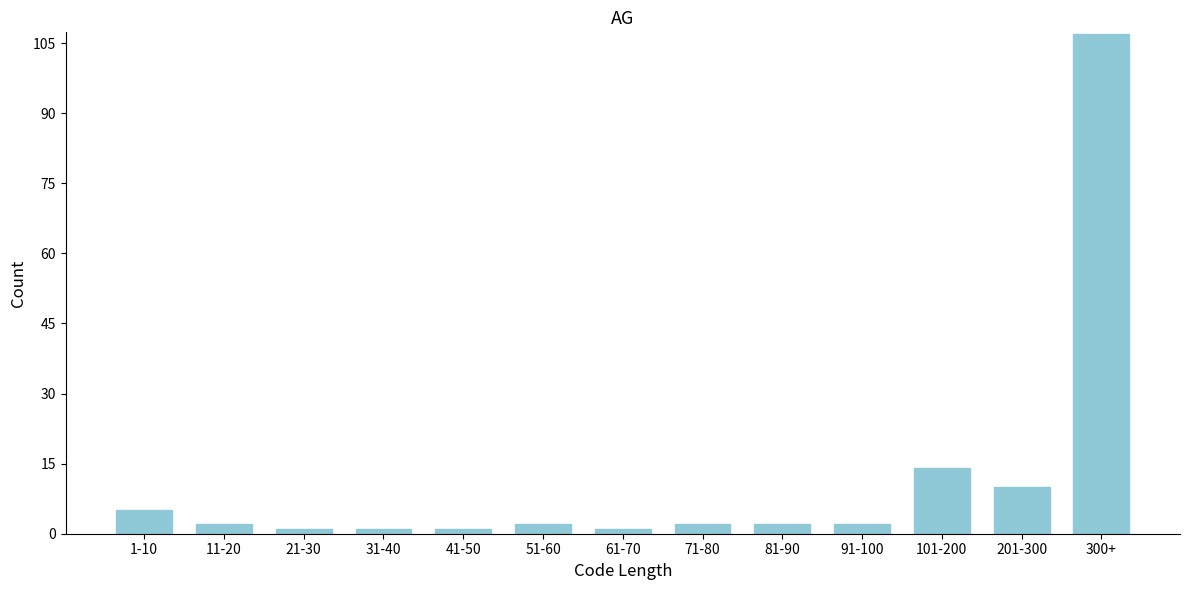

Reading left to right, extract all data points from this chart.

5	2	1	1	1	2	1	2	2	2	14	10	107